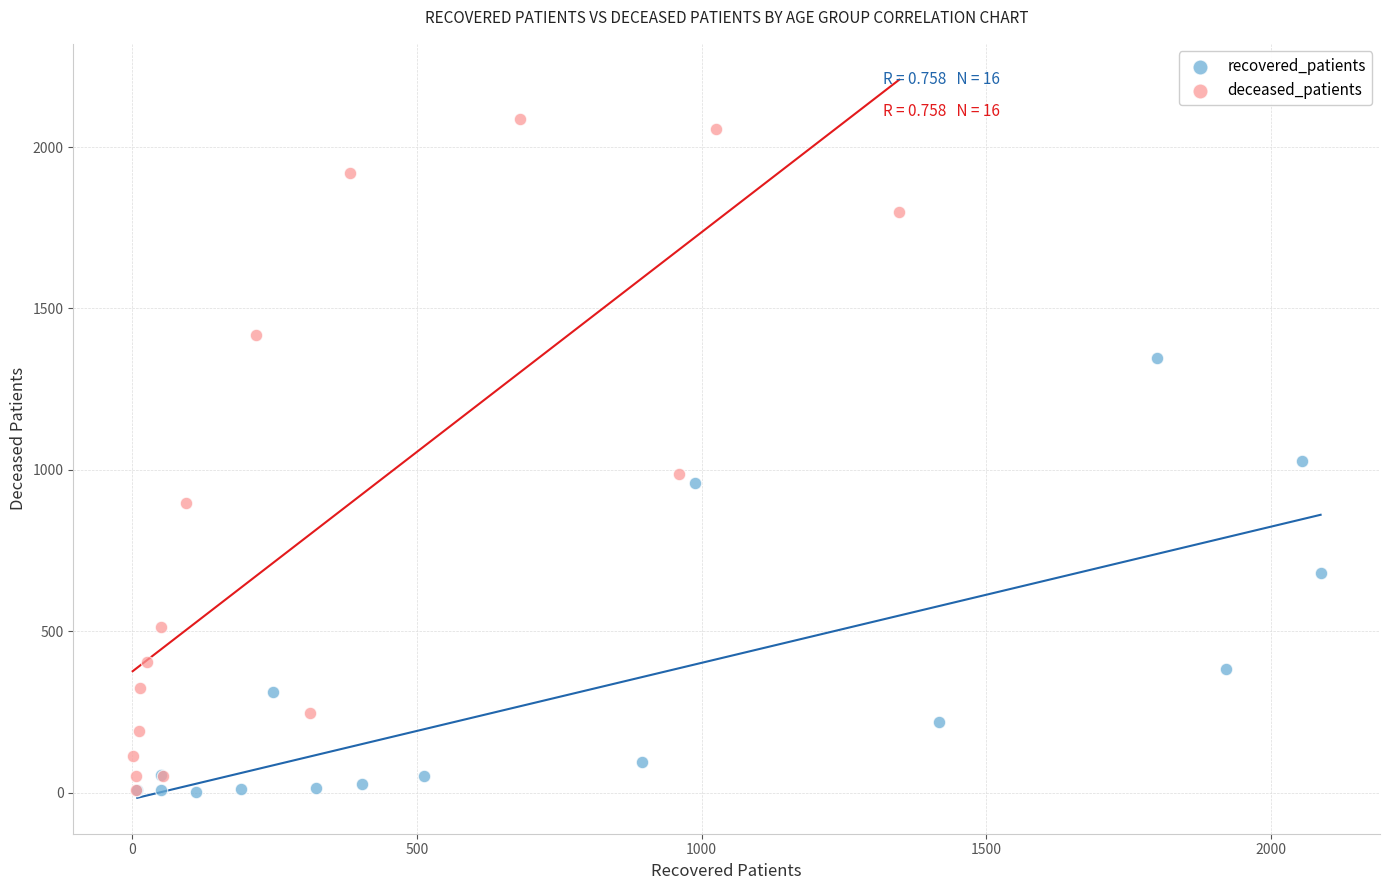

Which series reaches the maximum Y coordinate?

deceased_patients